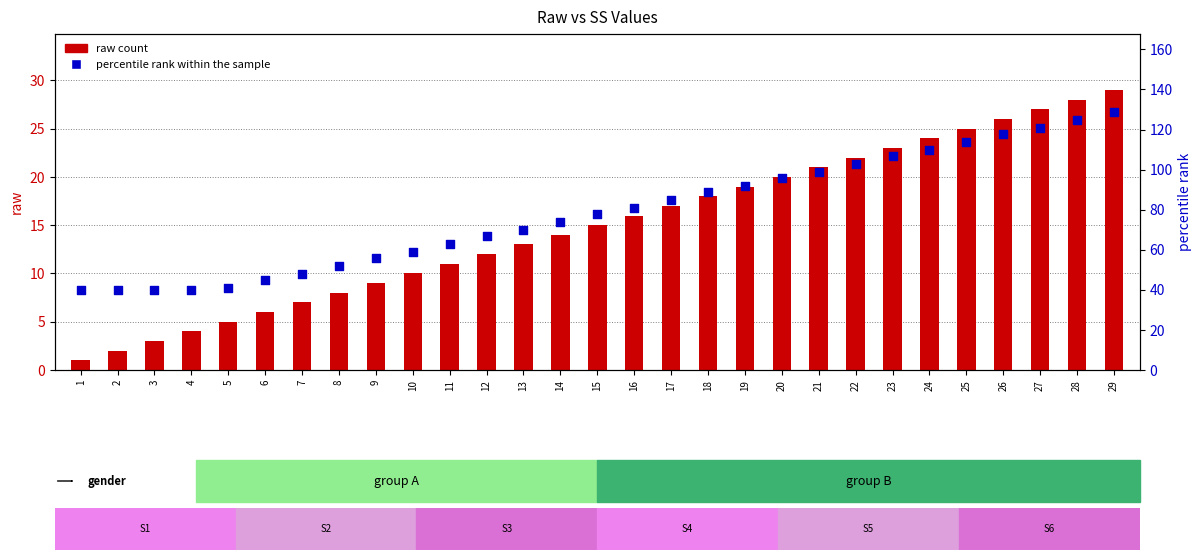

What are all the series names shown in the legend?

raw count, percentile rank within the sample